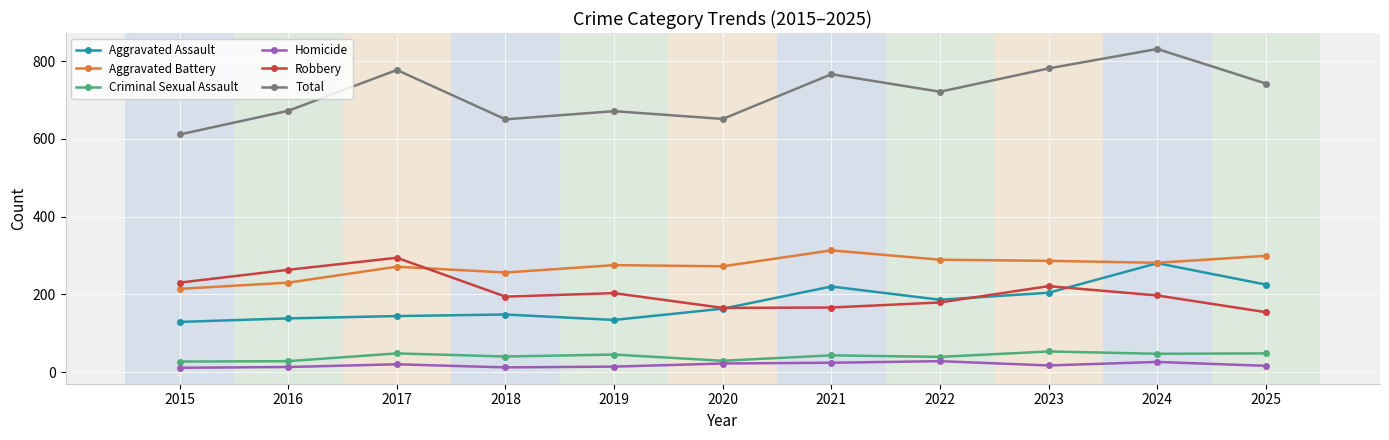

Which label corresponds to the largest value in the chart?

2024